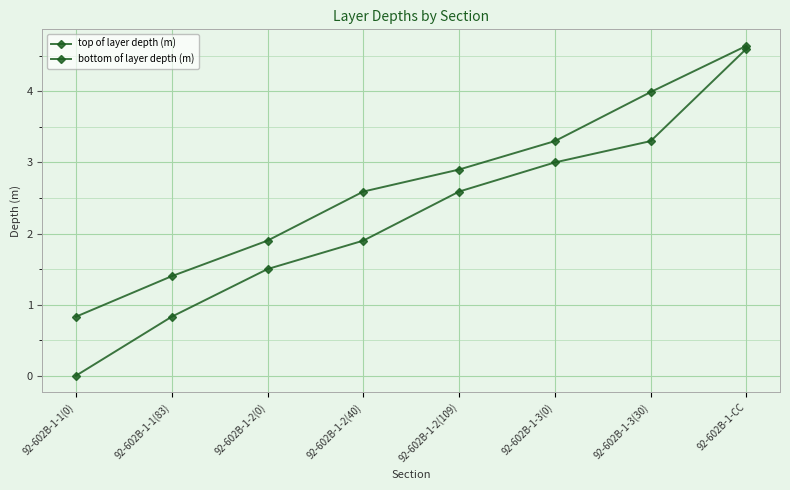

Is it true that top of layer depth (m) equals 1.8 at 92-602B-1-3(30)?

False